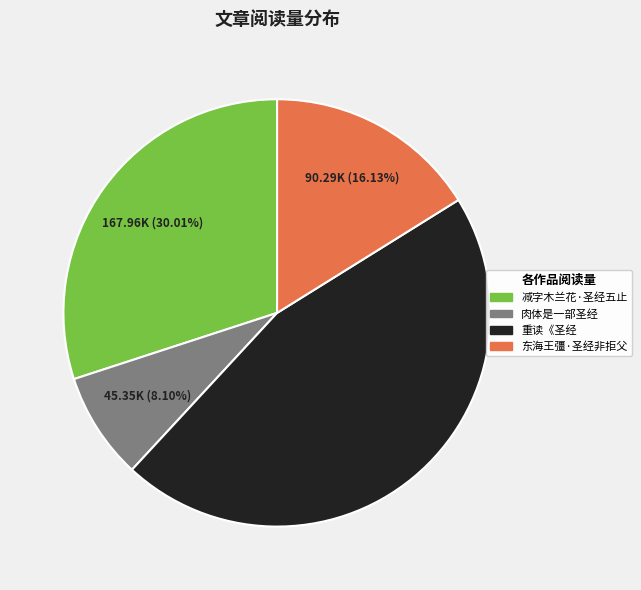

To the nearest percent, what is the average slice percentage?

25%